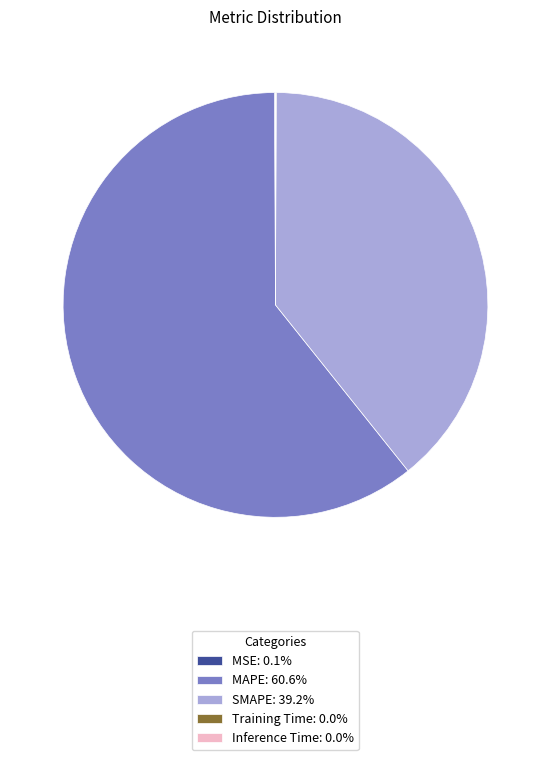

Is there any slice that represents more than half of the pie?

Yes